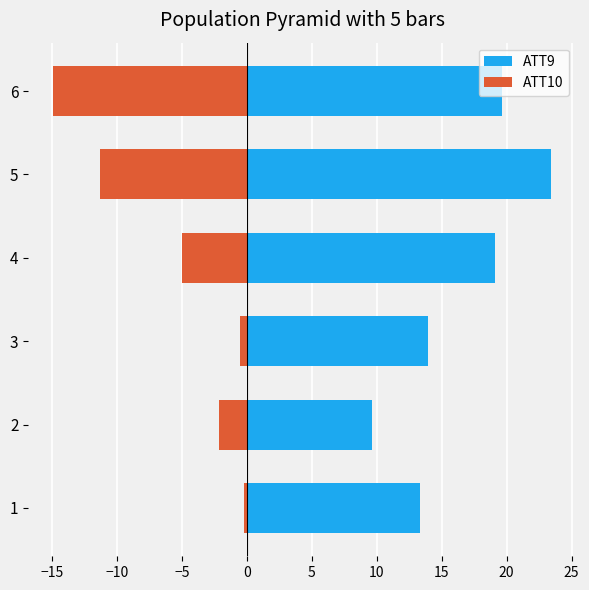

The value of ATT9 at 2 is 2.2. True or false?

False